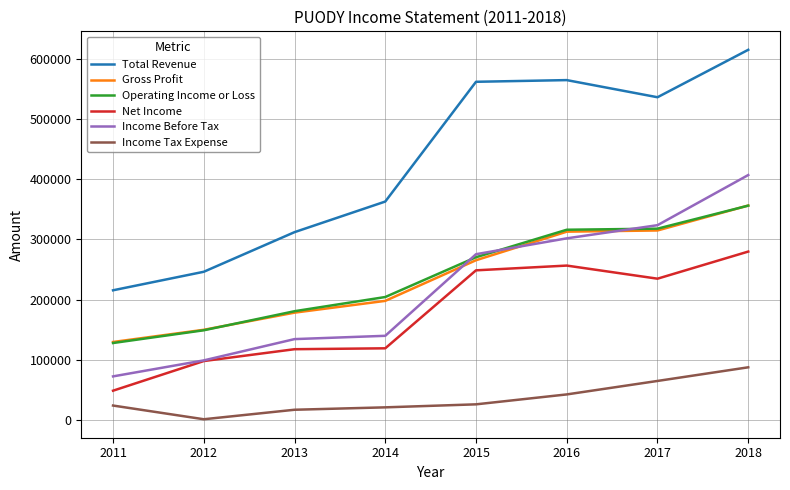

What is the sum of all Net Income values?

1402000